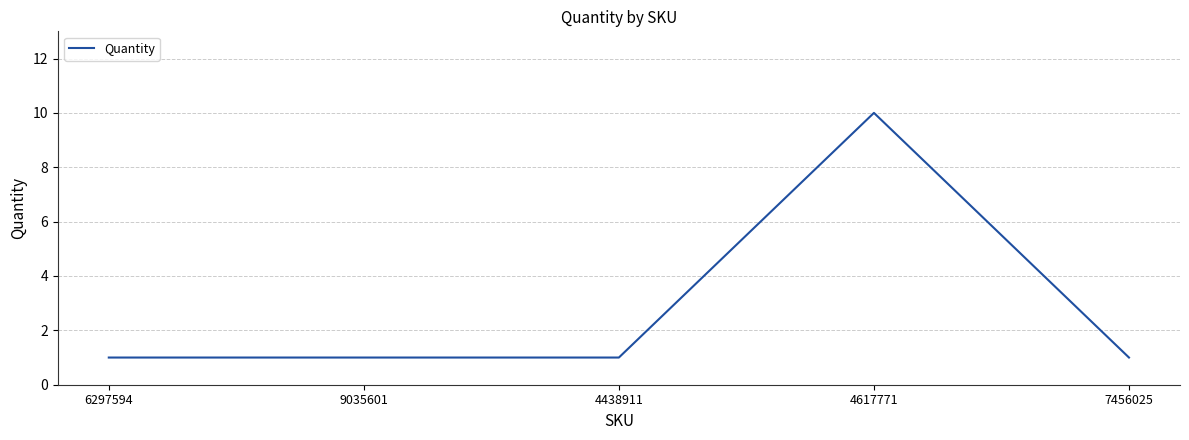

What is the average value?

3